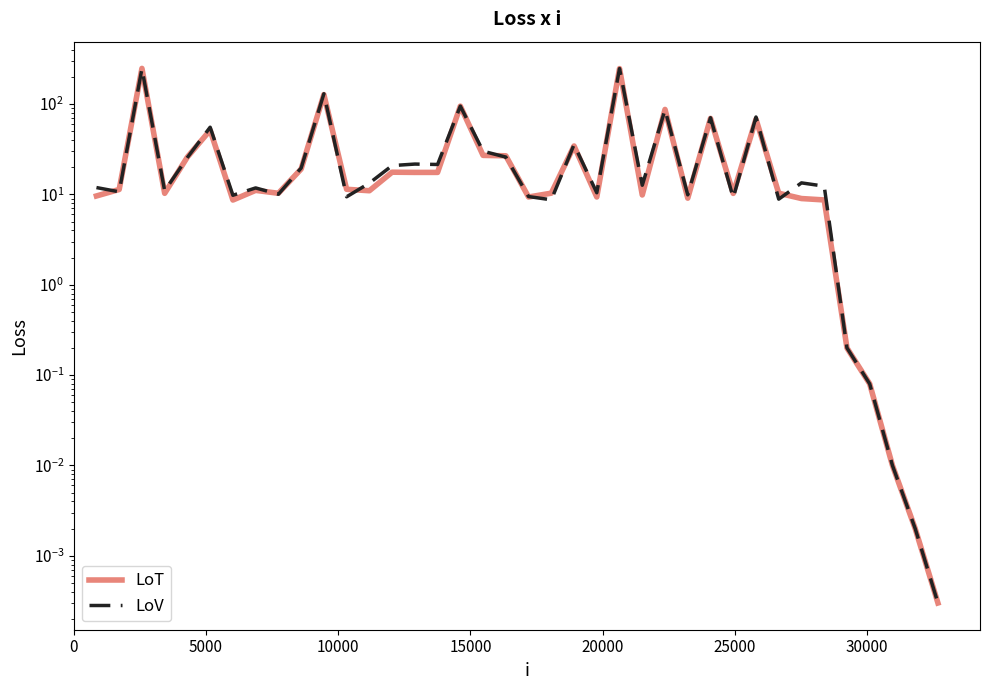

How many values in the LoT series are below 11?

19